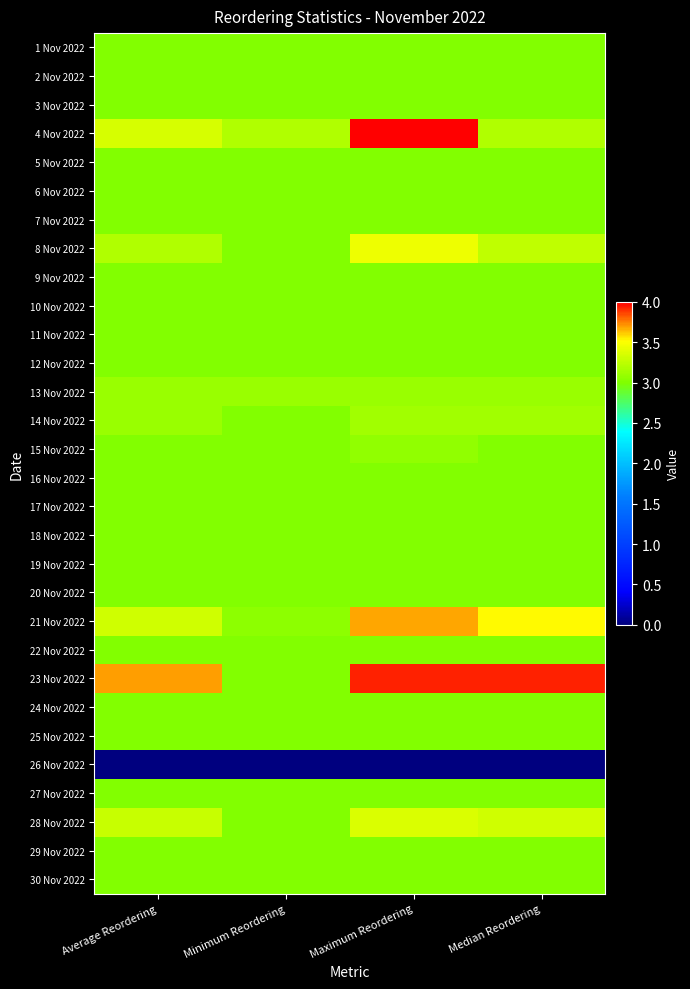

What is the difference between the highest and lowest values at Average Reordering?

3.7